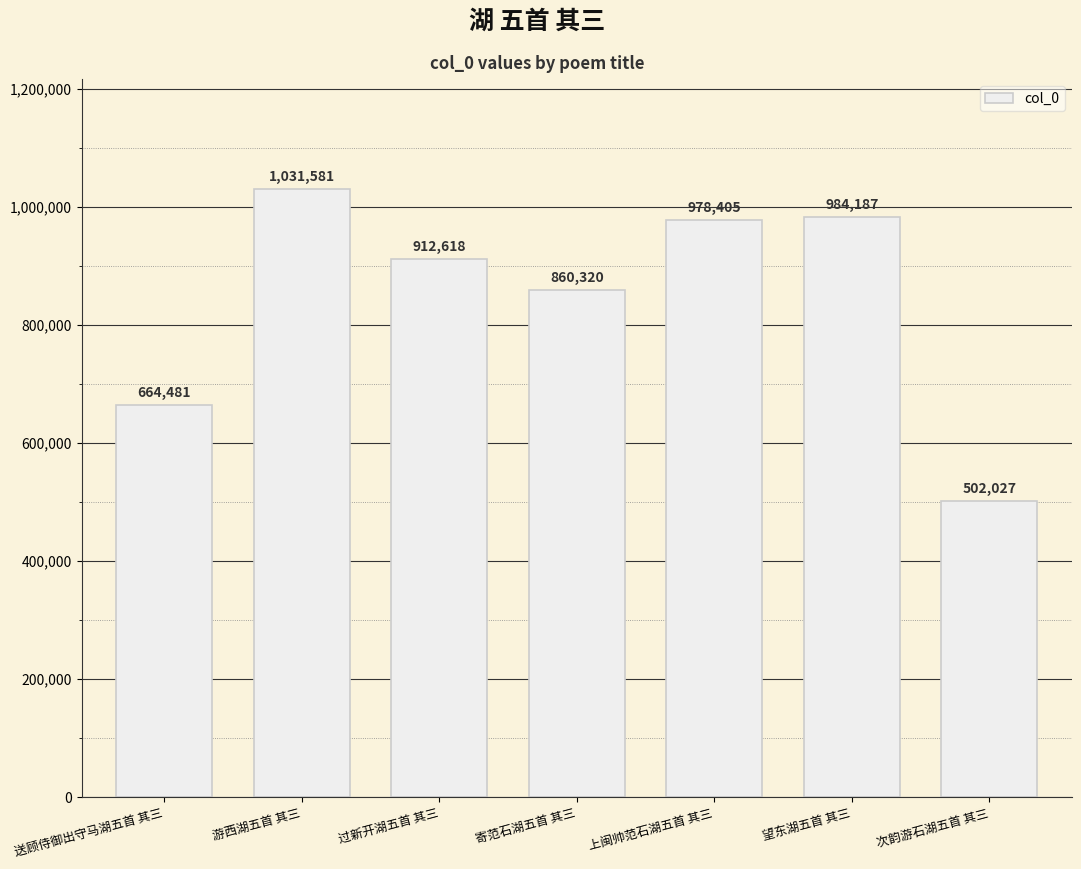

How many values are below 912618?

3